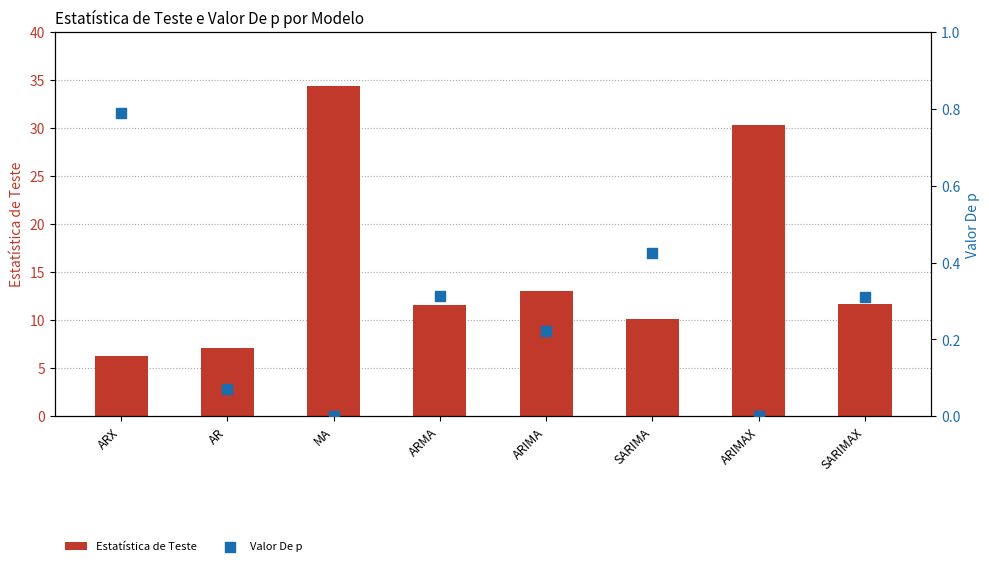

What are all the series names shown in the legend?

Estatística de Teste, Valor De p